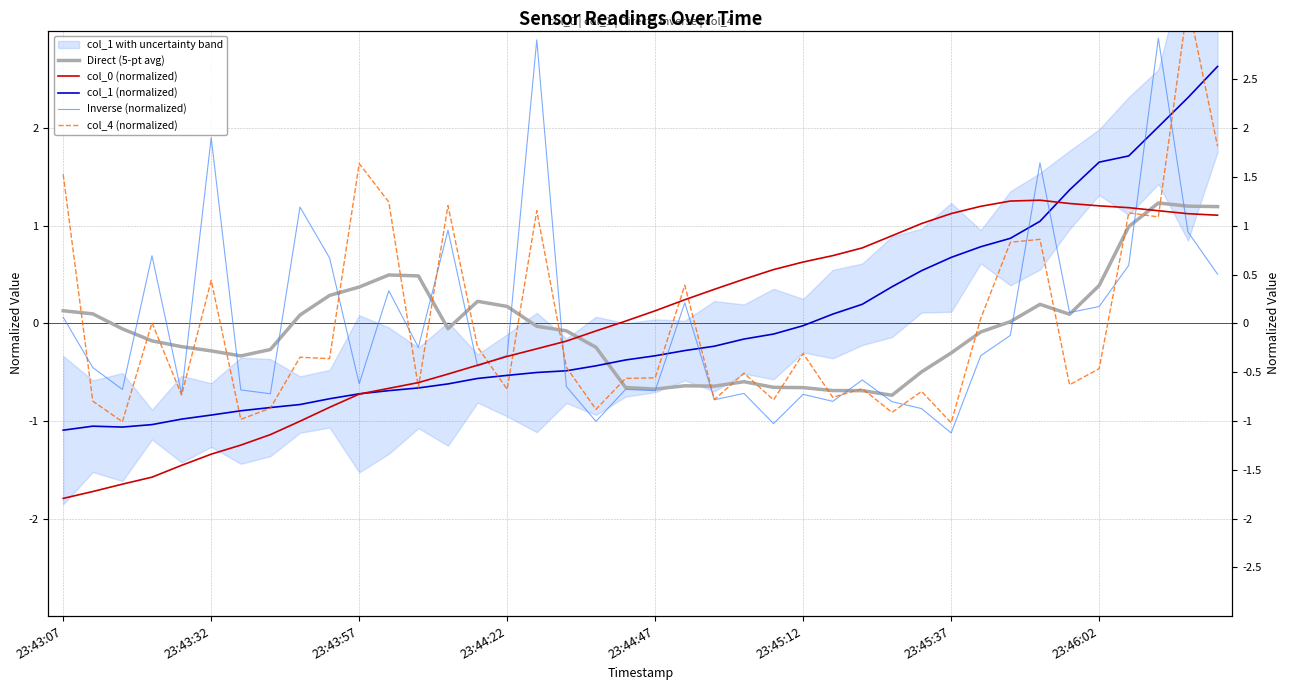

How many categories are shown in the chart?

40